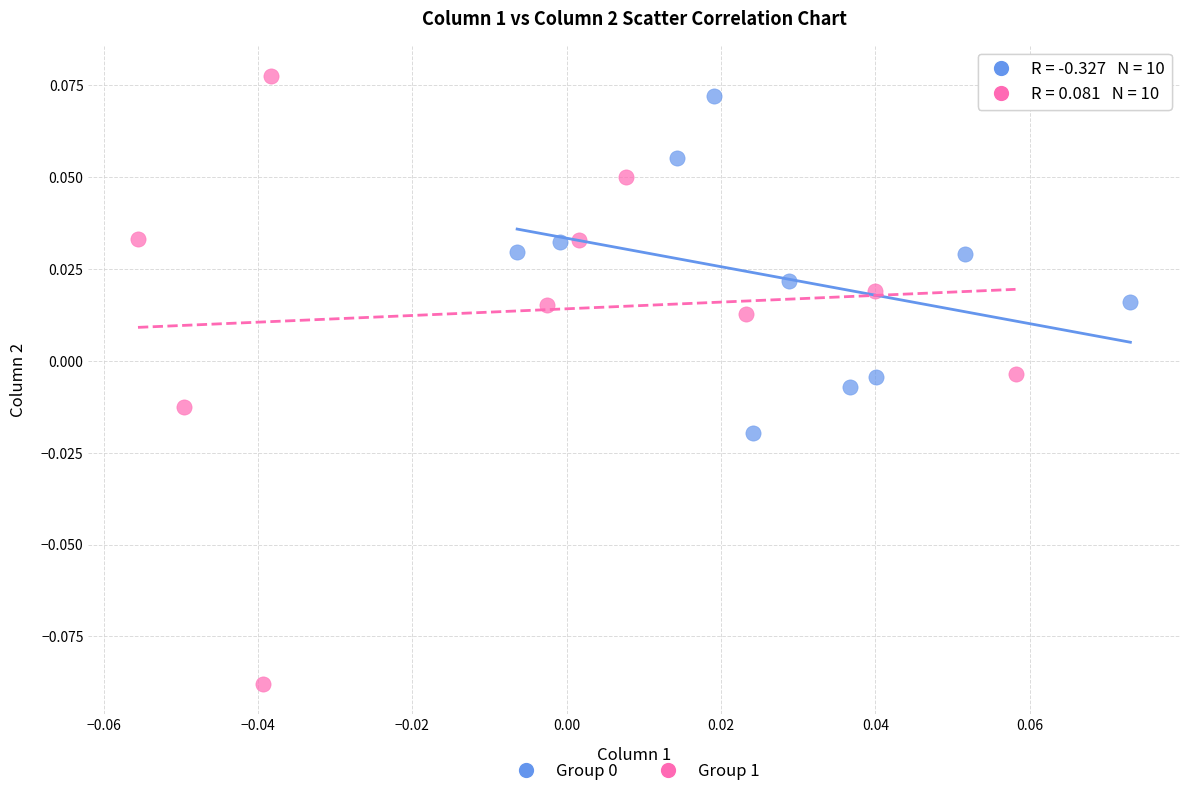

Which series contains the lowest Y value?

Group 1